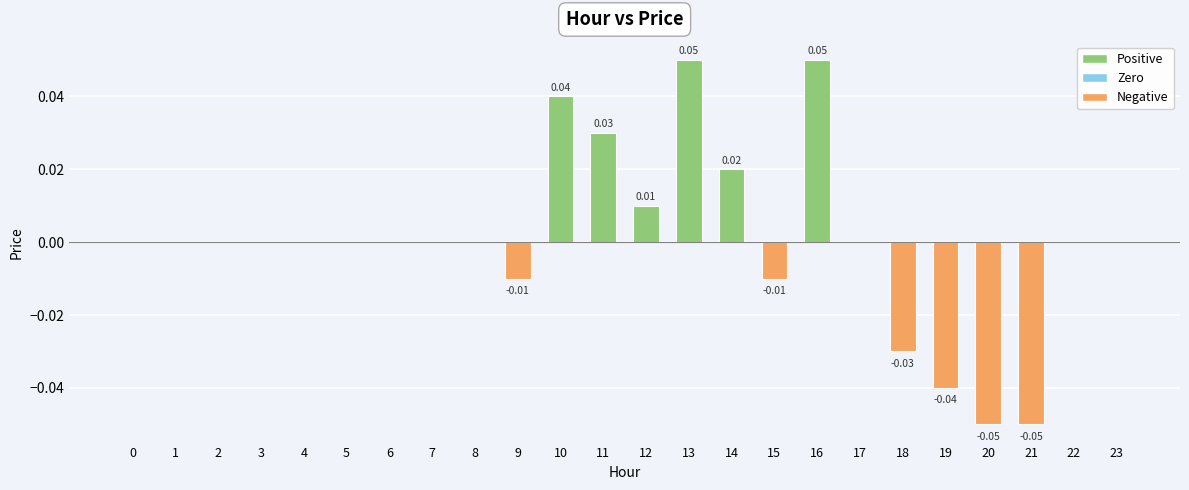

What is the change in value from 4 to 13?

+0.1